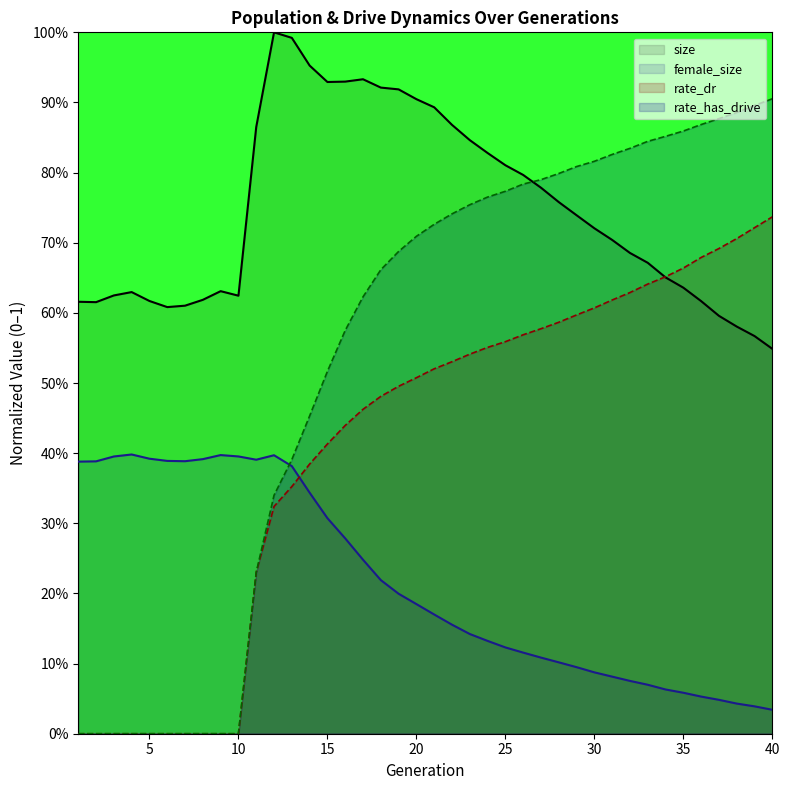

Which category has the lowest value in the female_size series?

40